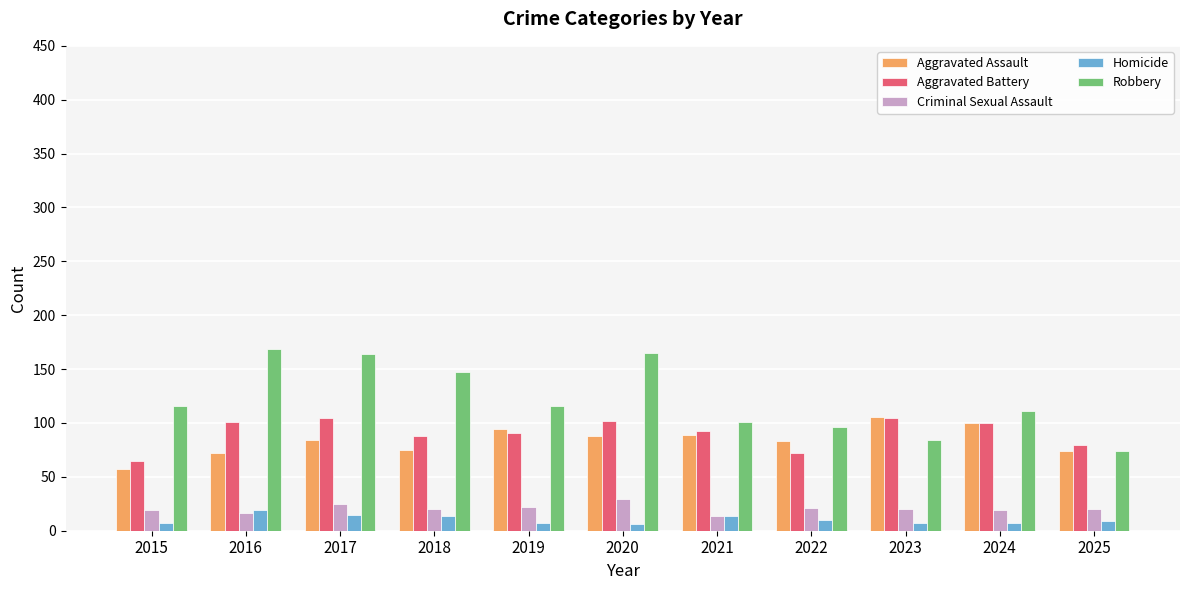

What is the minimum value for Homicide?

6